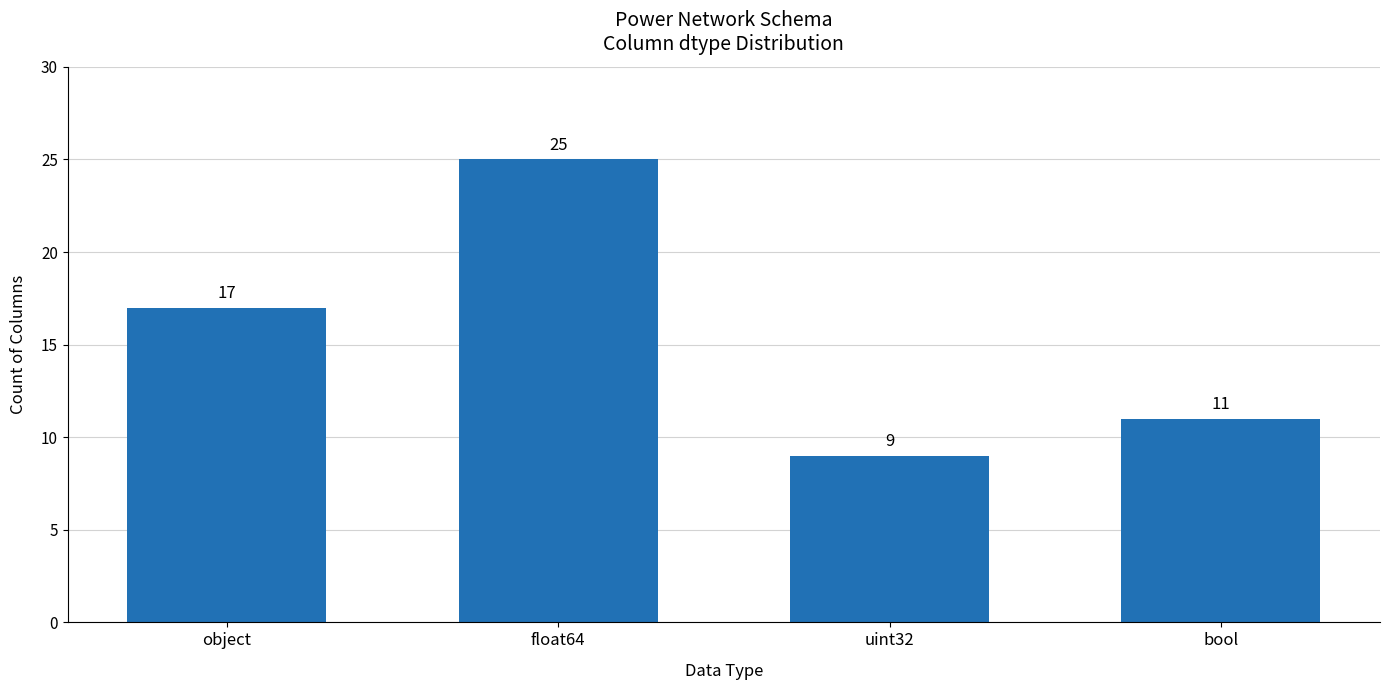

What is the difference between the values at bool and float64?

14